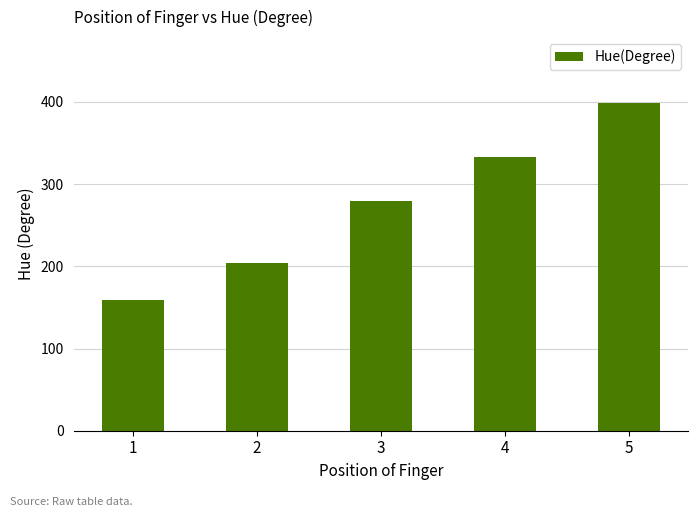

The chart shows a value of 399 at 5. True or false?

True